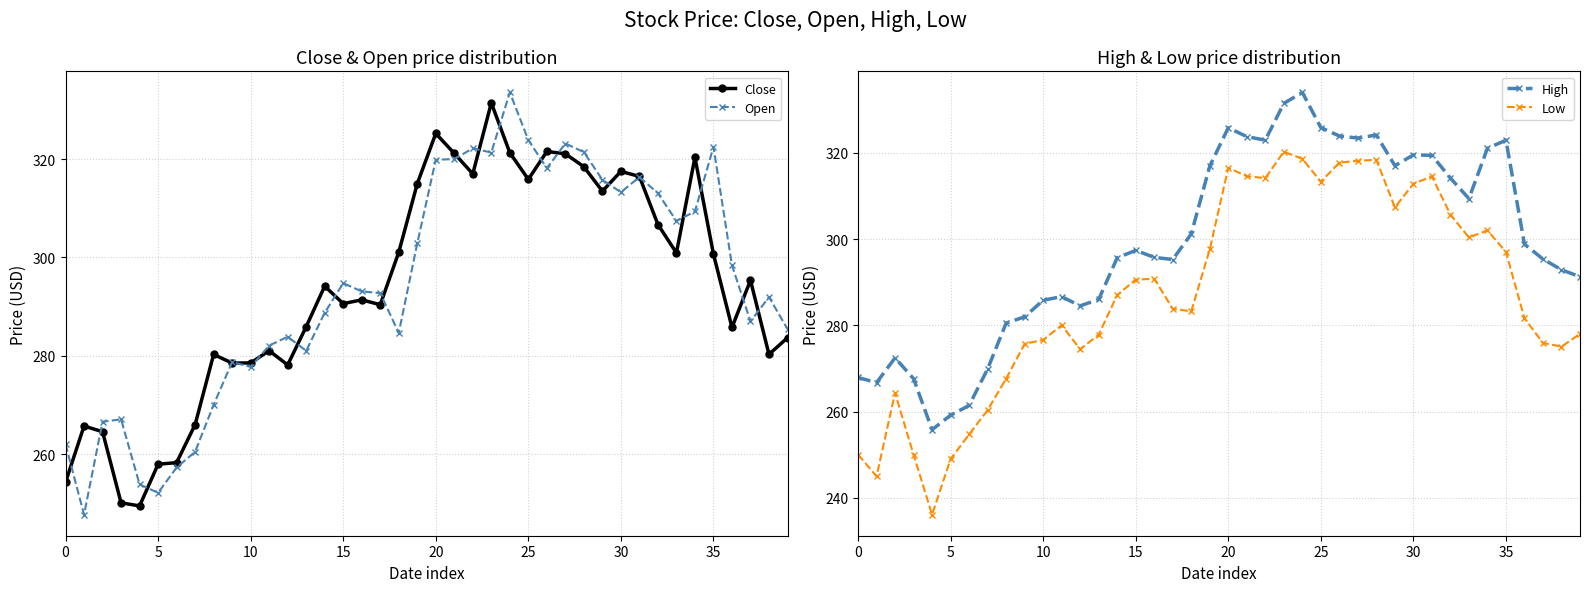

What is the lowest value of the Low series?

236.1